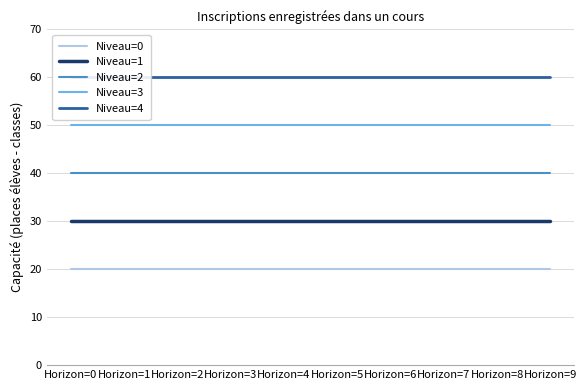

List the labels in order of Niveau=1 value, smallest first.

Horizon=0, Horizon=1, Horizon=2, Horizon=3, Horizon=4, Horizon=5, Horizon=6, Horizon=7, Horizon=8, Horizon=9